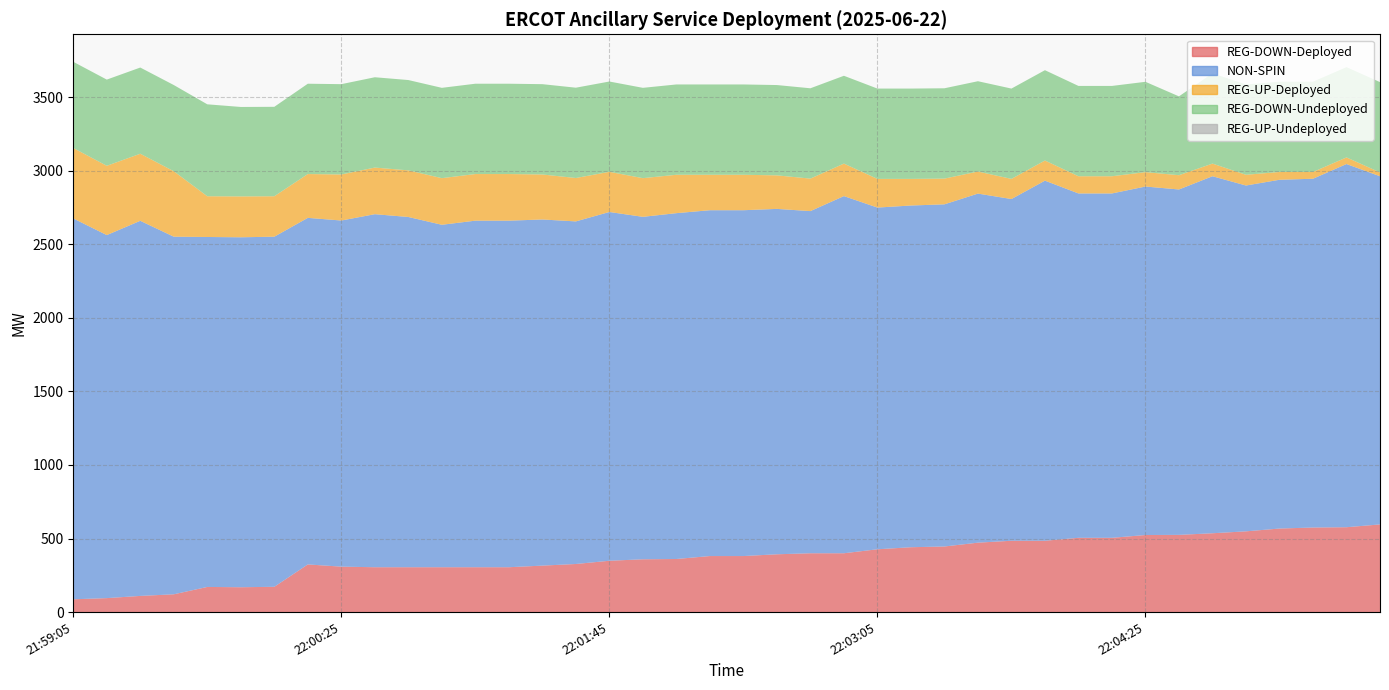

Reading right to left, extract all data points from this chart.

REG-DOWN-Deployed: 22:05:33=596	22:05:25=577	22:05:13=575	22:05:05=568	22:04:53=549	22:04:45=536	22:04:33=525	22:04:25=524	22:04:13=505	22:04:05=505	22:03:53=485	22:03:45=485	22:03:33=472	22:03:25=446	22:03:13=441	22:03:05=427	22:02:53=400	22:02:45=400	22:02:33=393	22:02:25=381	22:02:13=381	22:02:05=361	22:01:53=359	22:01:45=349	22:01:33=327	22:01:25=316	22:01:13=305	22:01:05=305	22:00:53=305	22:00:45=305	22:00:33=305	22:00:25=309	22:00:13=324	22:00:05=172	21:59:53=169	21:59:45=171	21:59:33=121	21:59:25=110	21:59:13=95	21:59:05=87
NON-SPIN: 22:05:33=2367	22:05:25=2469	22:05:13=2371	22:05:05=2371	22:04:53=2351	22:04:45=2427	22:04:33=2348	22:04:25=2369	22:04:13=2341	22:04:05=2341	22:03:53=2448	22:03:45=2323	22:03:33=2373	22:03:25=2326	22:03:13=2323	22:03:05=2323	22:02:53=2428	22:02:45=2326	22:02:33=2348	22:02:25=2351	22:02:13=2351	22:02:05=2351	22:01:53=2328	22:01:45=2371	22:01:33=2329	22:01:25=2353	22:01:13=2356	22:01:05=2356	22:00:53=2328	22:00:45=2381	22:00:33=2400	22:00:25=2353	22:00:13=2356	22:00:05=2380	21:59:53=2379	21:59:45=2379	21:59:33=2431	21:59:25=2550	21:59:13=2468	21:59:05=2589
REG-UP-Deployed: 22:05:33=26	22:05:25=45	22:05:13=46	22:05:05=53	22:04:53=73	22:04:45=86	22:04:33=97	22:04:25=98	22:04:13=117	22:04:05=117	22:03:53=137	22:03:45=137	22:03:33=150	22:03:25=175	22:03:13=181	22:03:05=195	22:02:53=221	22:02:45=221	22:02:33=228	22:02:25=241	22:02:13=241	22:02:05=261	22:01:53=263	22:01:45=273	22:01:33=295	22:01:25=306	22:01:13=317	22:01:05=317	22:00:53=317	22:00:45=317	22:00:33=317	22:00:25=313	22:00:13=298	22:00:05=275	21:59:53=278	21:59:45=277	21:59:33=445	21:59:25=456	21:59:13=471	21:59:05=479
REG-DOWN-Undeployed: 22:05:33=614	22:05:25=614	22:05:13=614	22:05:05=614	22:04:53=614	22:04:45=614	22:04:33=536	22:04:25=614	22:04:13=614	22:04:05=614	22:03:53=614	22:03:45=614	22:03:33=614	22:03:25=614	22:03:13=614	22:03:05=614	22:02:53=597	22:02:45=614	22:02:33=614	22:02:25=614	22:02:13=614	22:02:05=614	22:01:53=614	22:01:45=614	22:01:33=614	22:01:25=614	22:01:13=614	22:01:05=614	22:00:53=614	22:00:45=614	22:00:33=614	22:00:25=614	22:00:13=614	22:00:05=608	21:59:53=608	21:59:45=625	21:59:33=586	21:59:25=586	21:59:13=586	21:59:05=586
REG-UP-Undeployed: 22:05:33=0	22:05:25=0	22:05:13=0	22:05:05=0	22:04:53=0	22:04:45=0	22:04:33=0	22:04:25=0	22:04:13=0	22:04:05=0	22:03:53=0	22:03:45=0	22:03:33=0	22:03:25=0	22:03:13=0	22:03:05=0	22:02:53=0	22:02:45=0	22:02:33=0	22:02:25=0	22:02:13=0	22:02:05=0	22:01:53=0	22:01:45=0	22:01:33=0	22:01:25=0	22:01:13=0	22:01:05=0	22:00:53=0	22:00:45=0	22:00:33=0	22:00:25=0	22:00:13=0	22:00:05=0	21:59:53=0	21:59:45=0	21:59:33=0	21:59:25=0	21:59:13=0	21:59:05=0